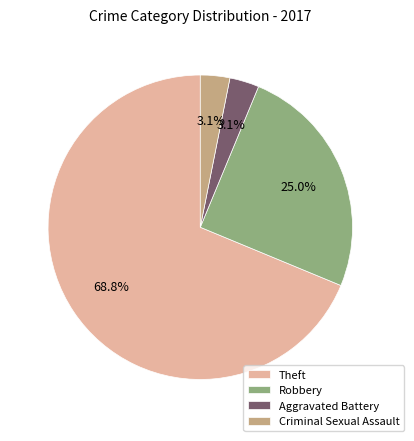

Is the sum of Theft and Criminal Sexual Assault greater than half?

Yes